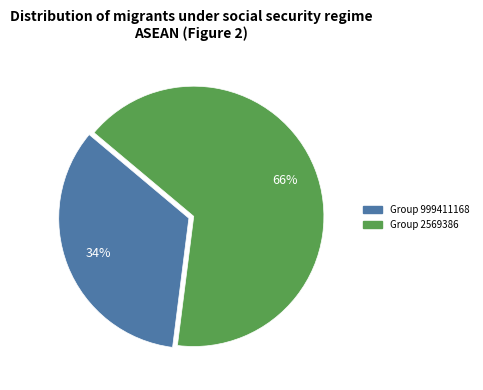

Count the number of slices in the pie.

2